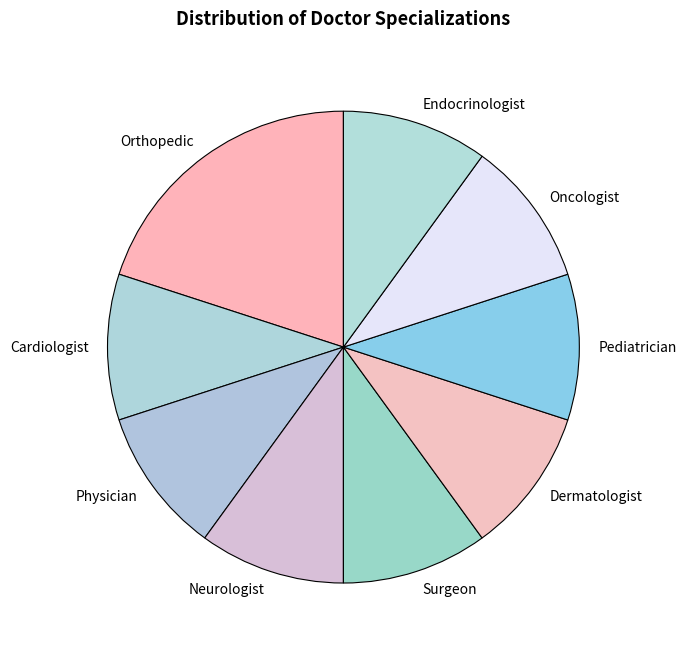

The Physician slice represents 21% of the pie. True or false?

False